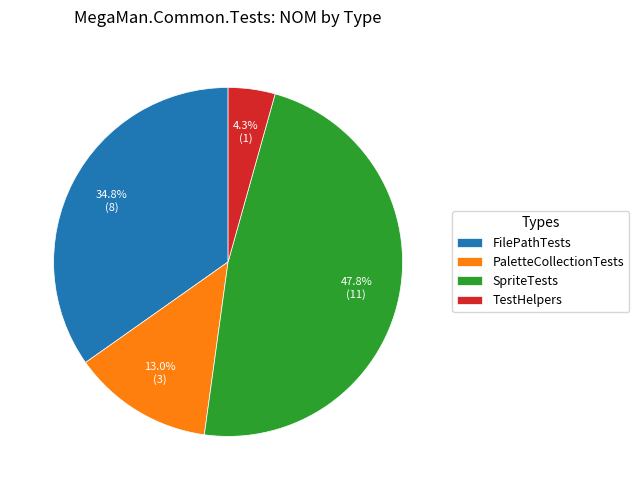

Is the sum of FilePathTests and SpriteTests greater than half?

Yes